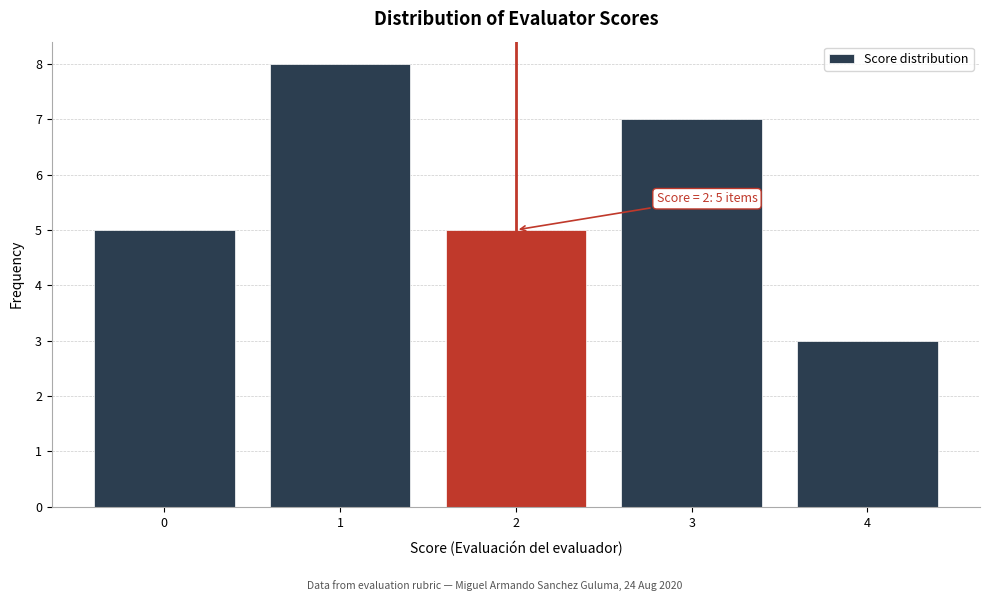

Over which range of the x-axis is the bar tallest?

0.5 to 1.5